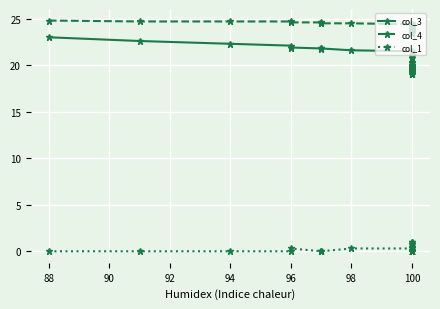

True or false: col_3 and col_1 intersect in this chart.

False